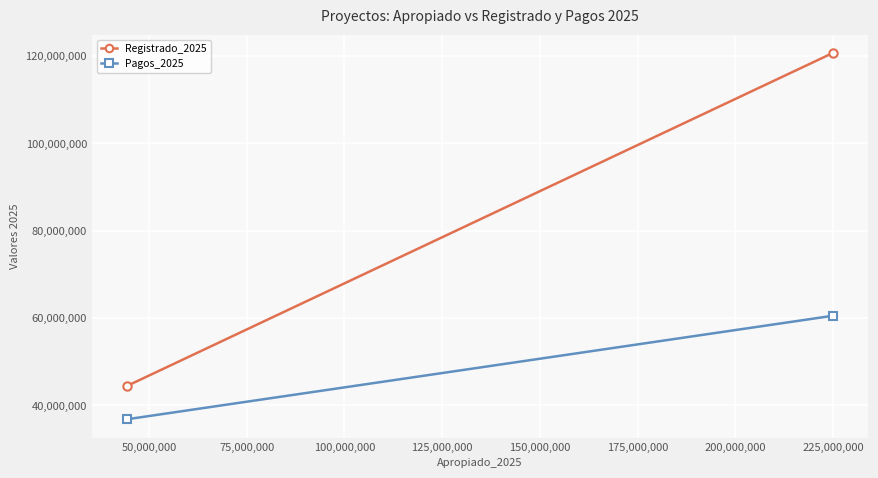

Is it true that Pagos_2025 equals 19981993 at 25,000,000?

False